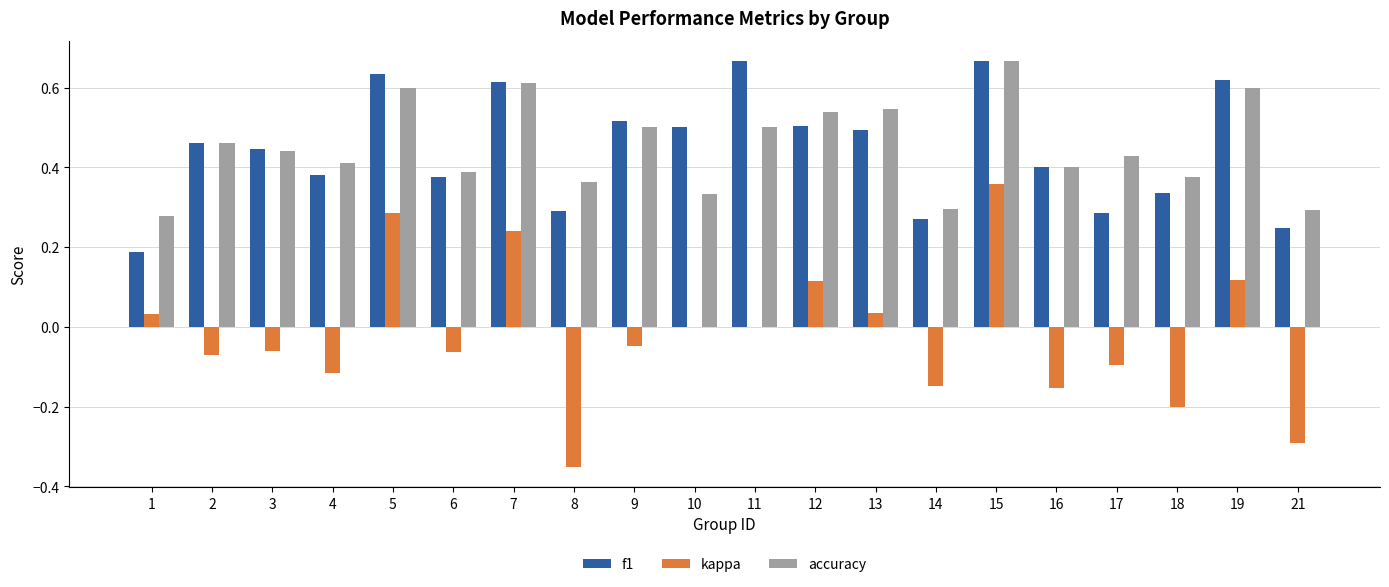

Is the value of f1 at 15 greater than the value of kappa at 12?

Yes